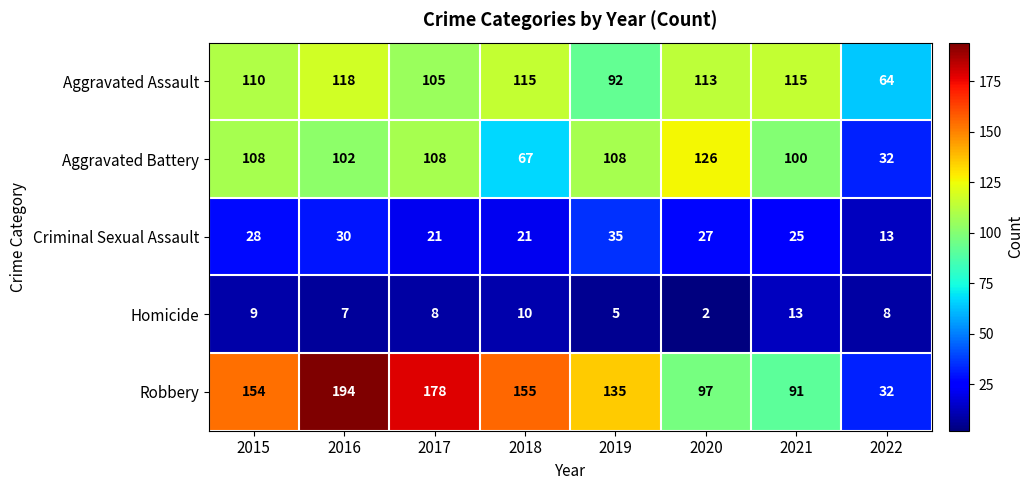

At 2020, list the series in order from largest to smallest.

Aggravated Battery, Aggravated Assault, Robbery, Criminal Sexual Assault, Homicide